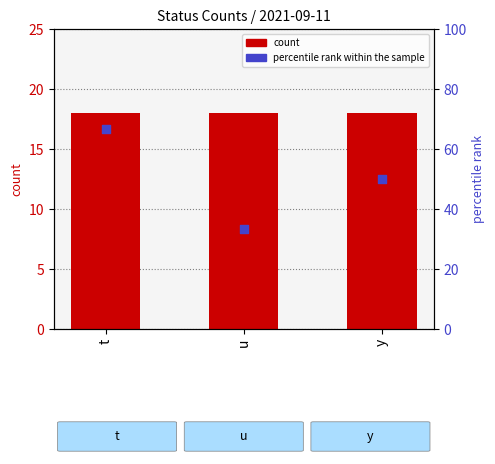

Is the value of percentile rank within the sample at u greater than the value of count at t?

Yes